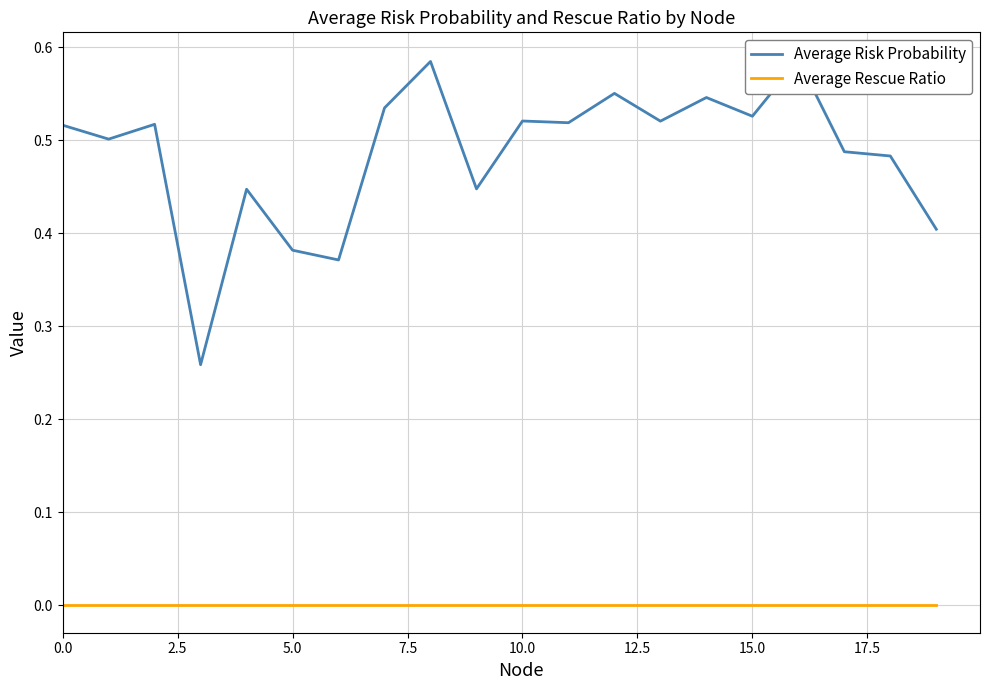

Does the chart have visible grid lines?

Yes